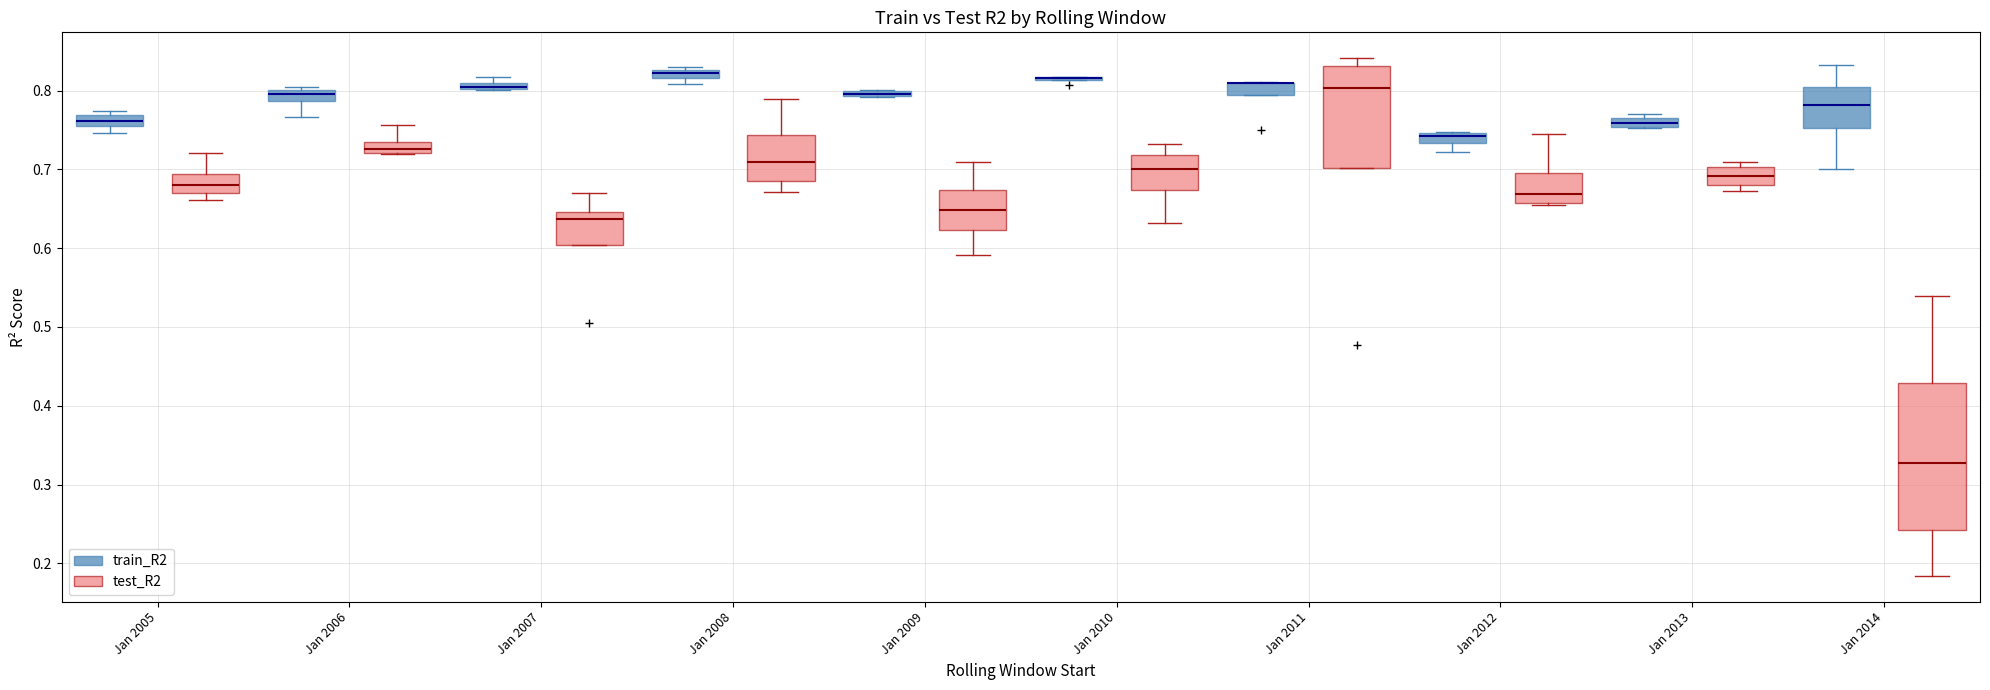

Comparing the boxes themselves (not the whiskers), which one is the tallest?

Jan 2014 (test_R2)